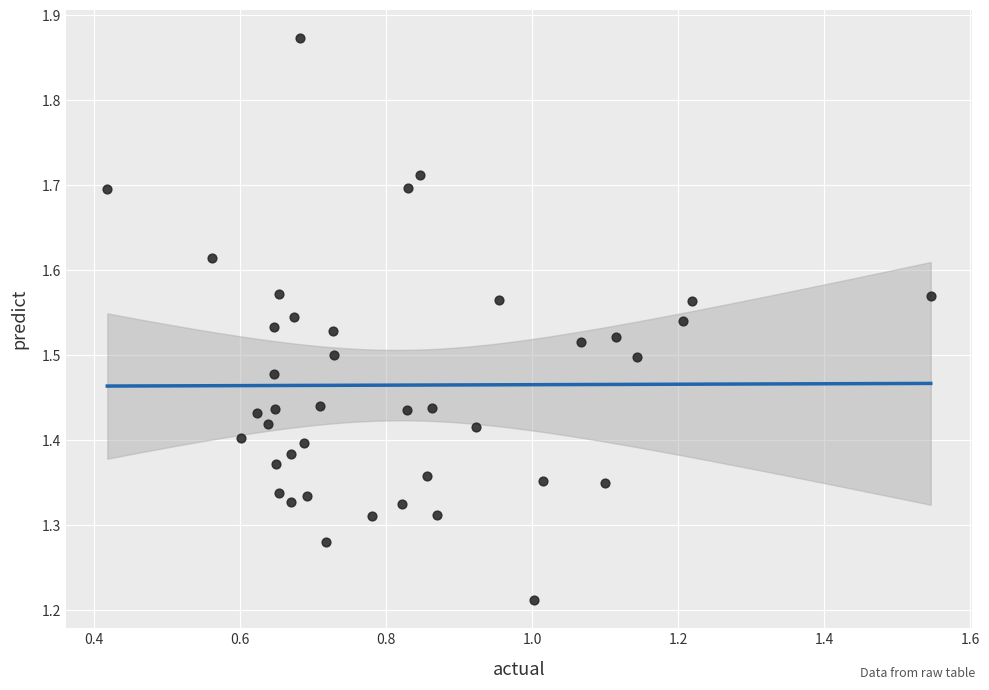

What is the range of X values (max minus min)?

1.1